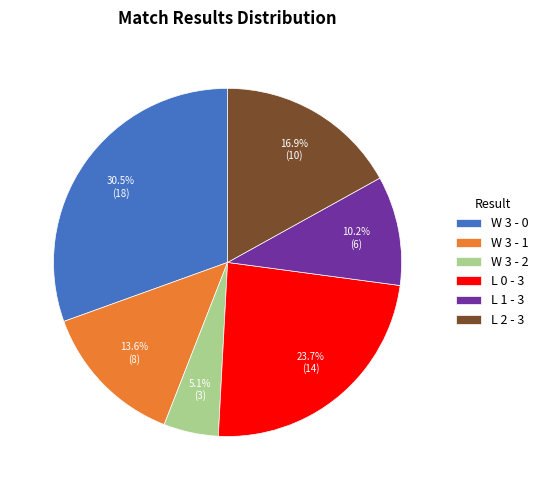

Count the number of slices in the pie.

6